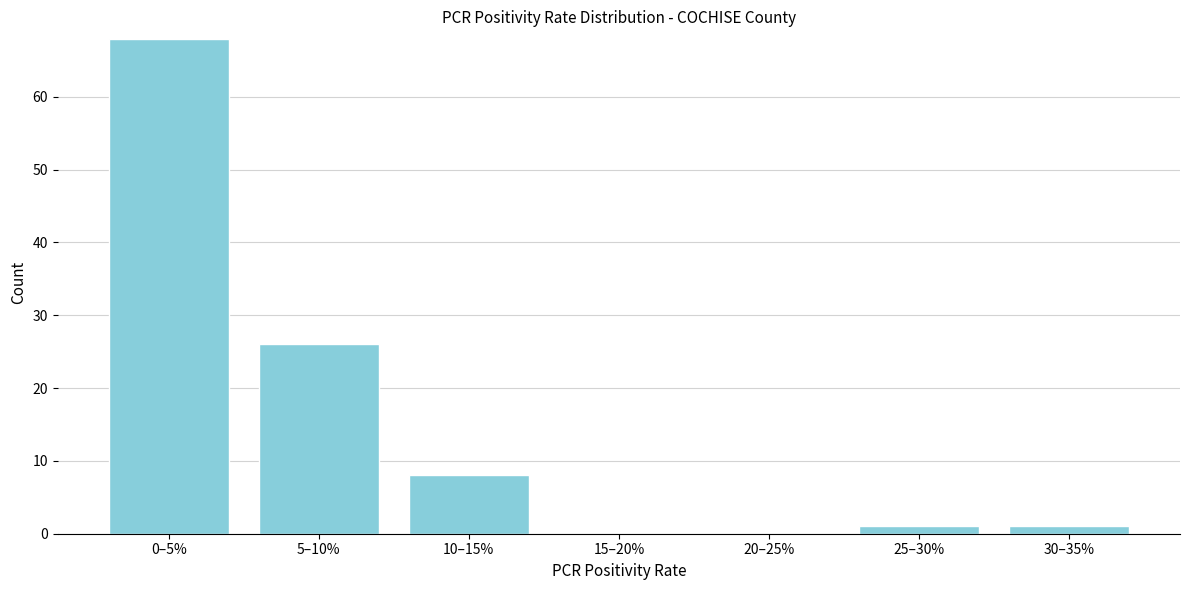

Reading left to right, extract all data points from this chart.

0–5%=68	5–10%=26	10–15%=8	15–20%=0	20–25%=0	25–30%=1	30–35%=1